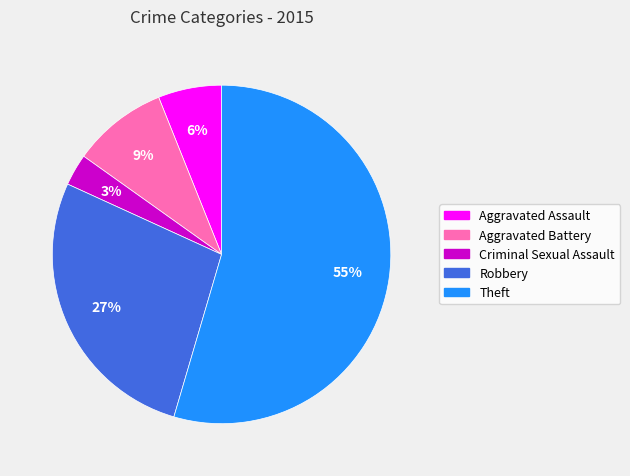

How many segments does this pie chart have?

5